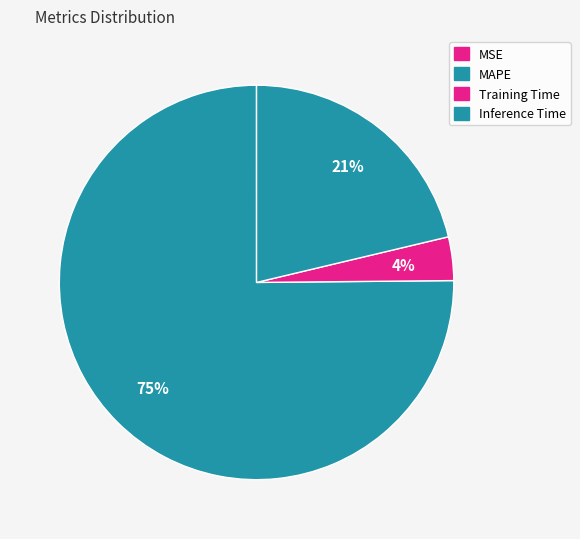

To the nearest percent, what is the difference between the largest and smallest slice percentages?

75%